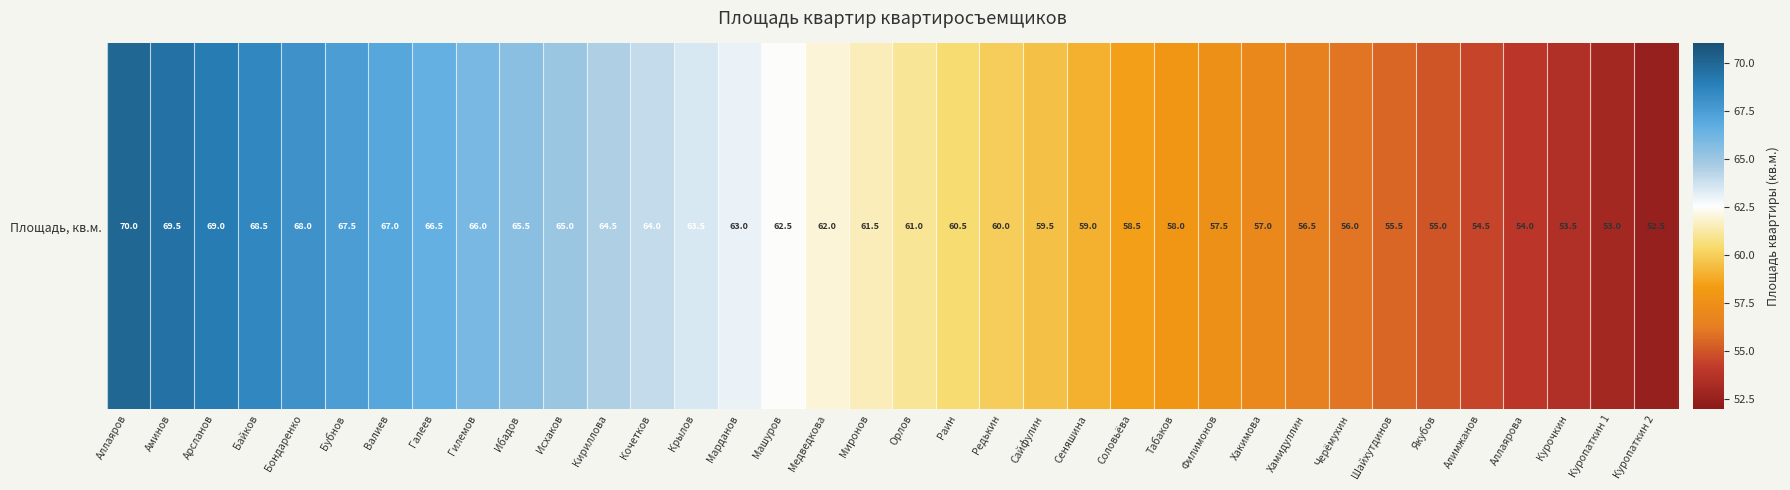

What is the change in value from Бубнов to Шайхутдинов?

-12.0